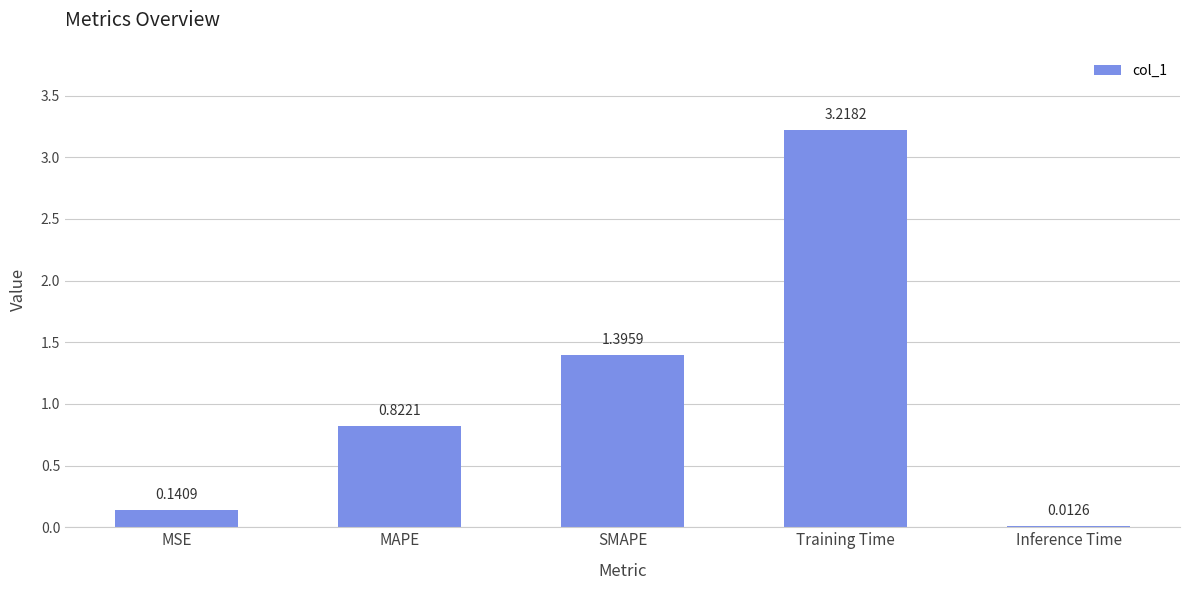

How many data points does each series have?

5